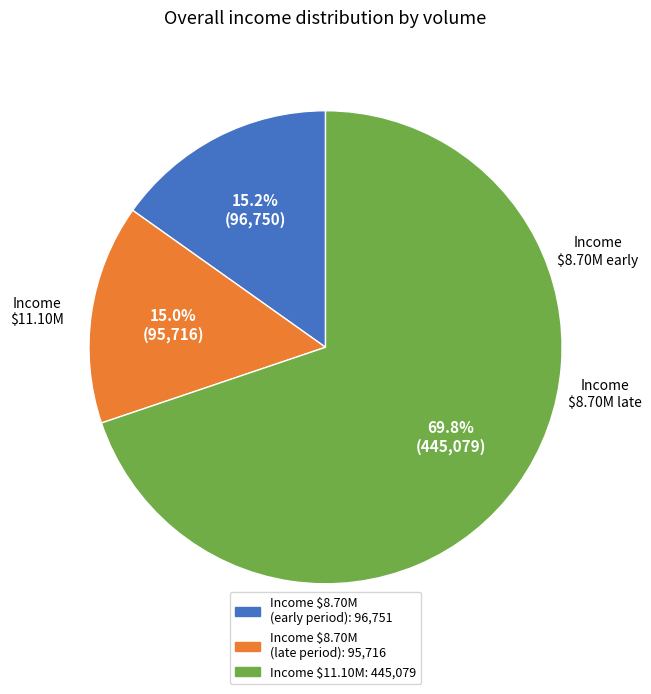

Is there any slice that represents more than half of the pie?

Yes